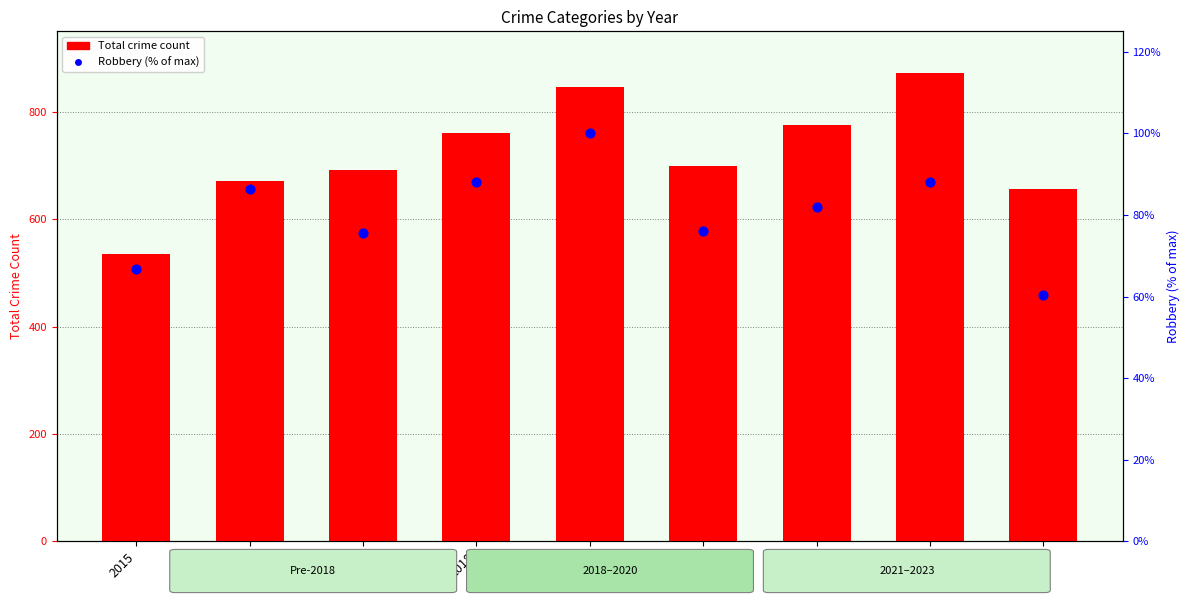

Which series contains the highest Y value?

Total